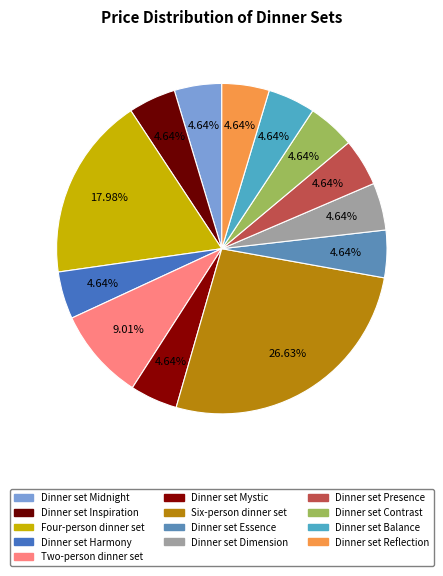

How many segments does this pie chart have?

13